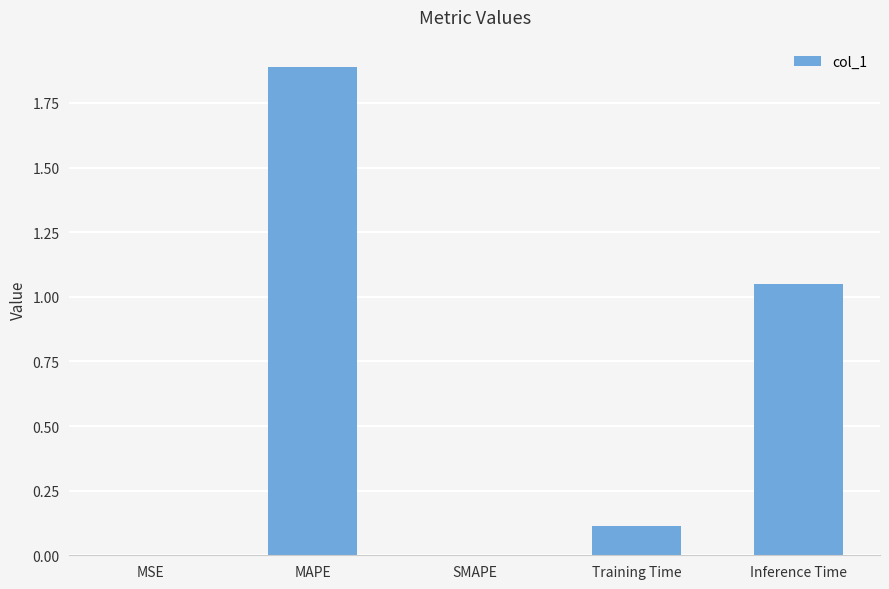

Which has a higher value, MAPE or SMAPE?

MAPE